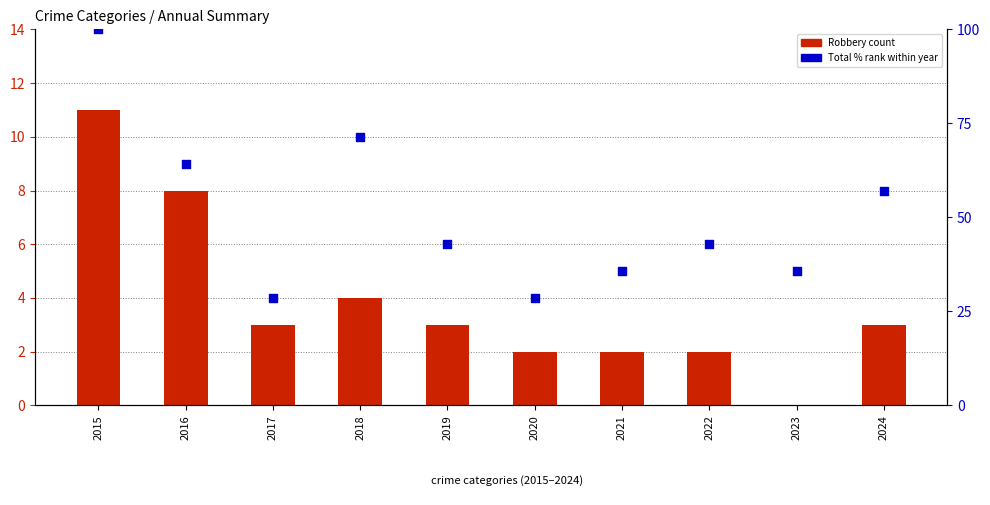

Which series reaches the maximum Y coordinate?

Total % rank within year